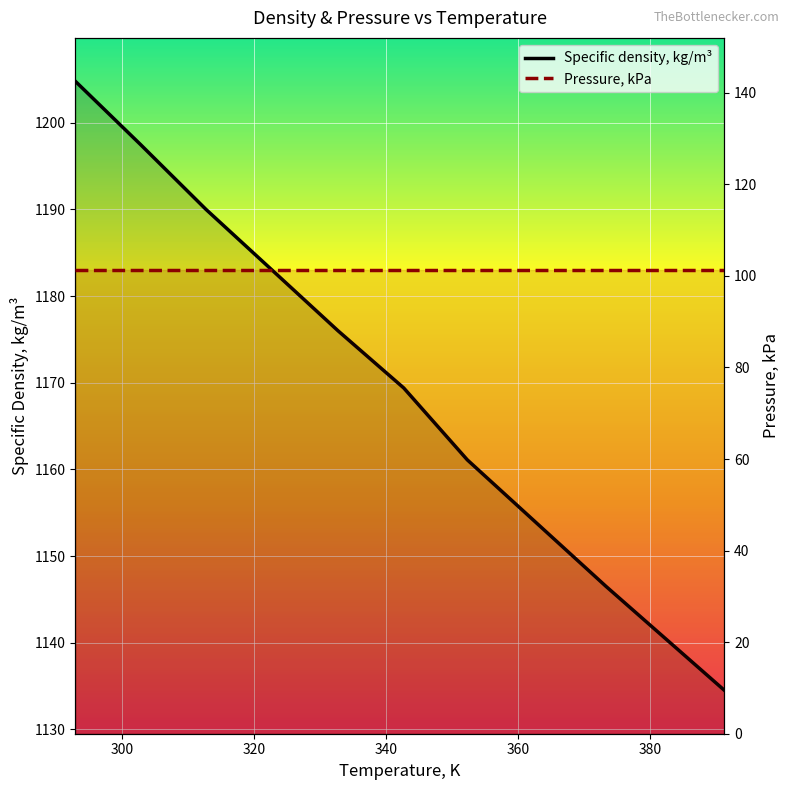

At which label does the data first exceed 1176?

292.89